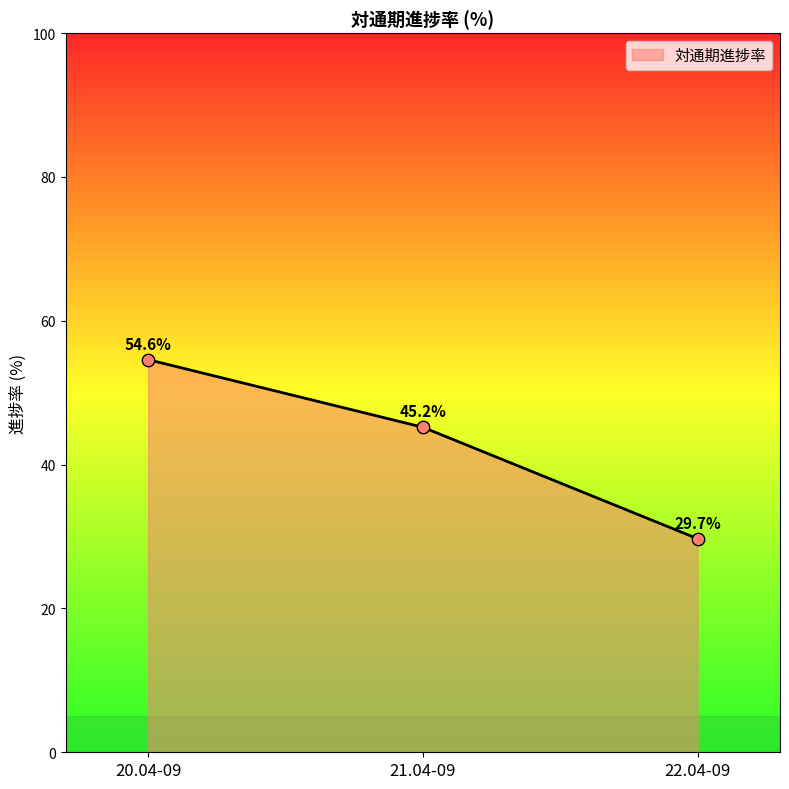

What is the ratio of the value at 22.04-09 to the value at 21.04-09?

0.7